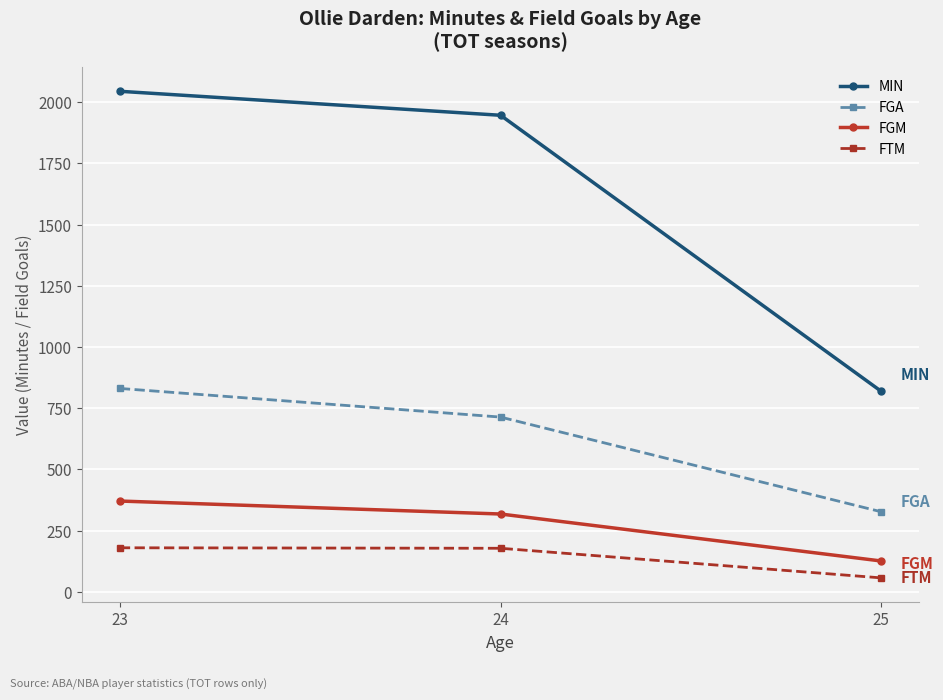

Rank the series at 25 from highest to lowest value.

MIN, FGA, FGM, FTM